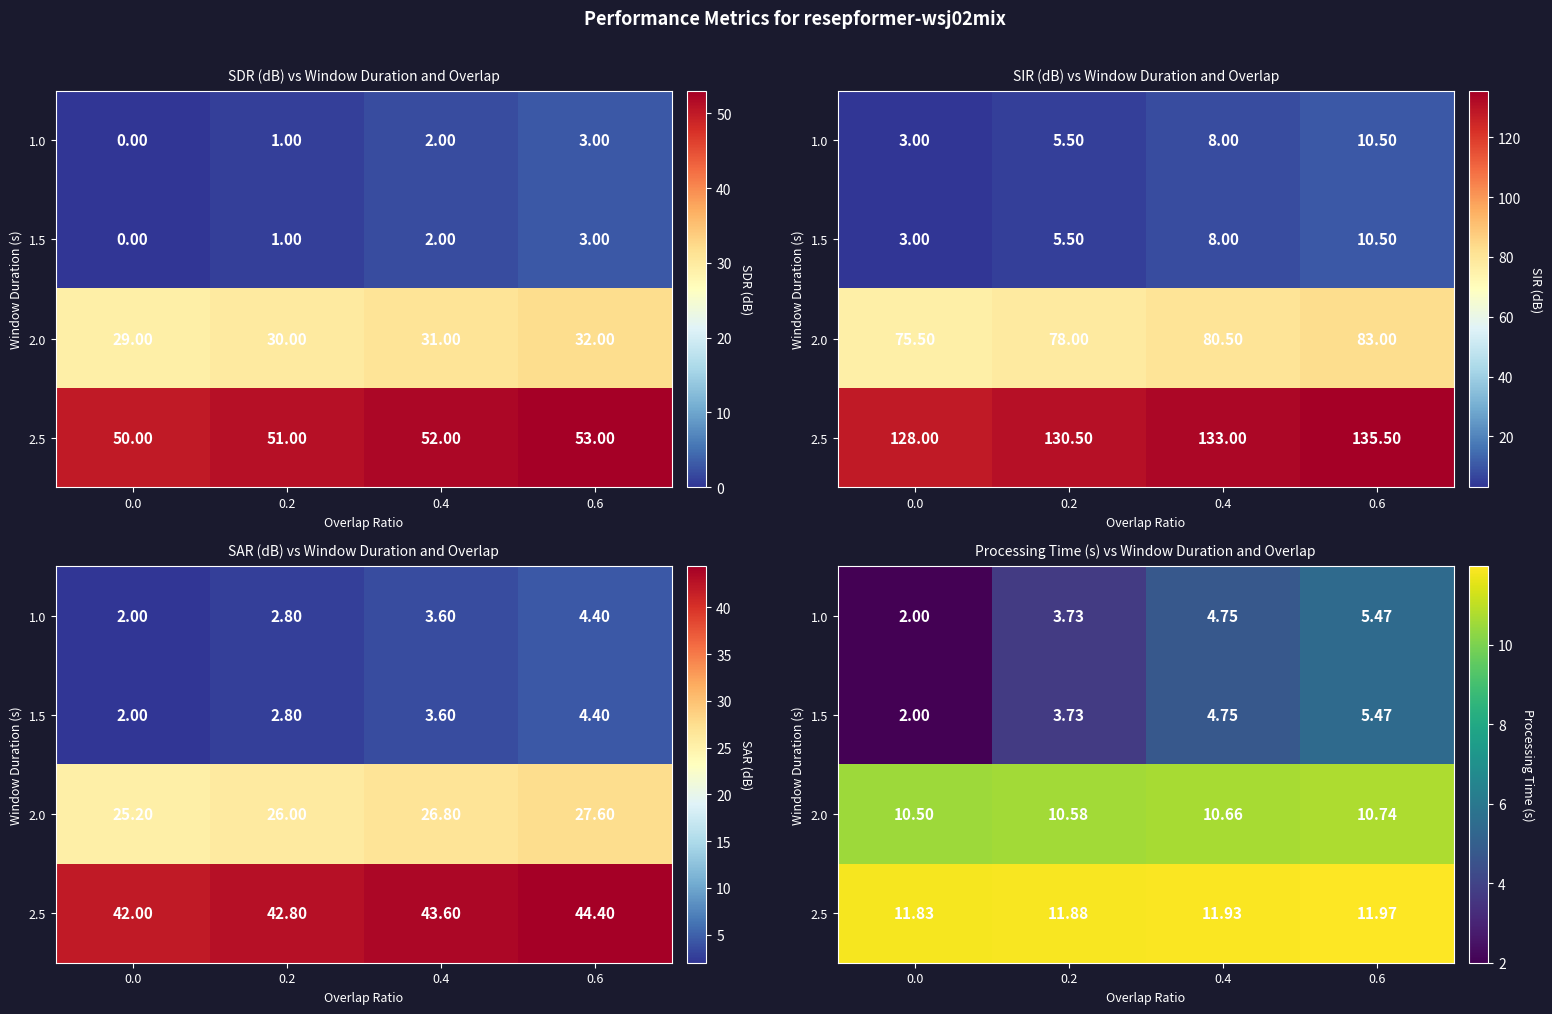

What is the difference between the maximum and minimum values in the 1.0 series?

3.5